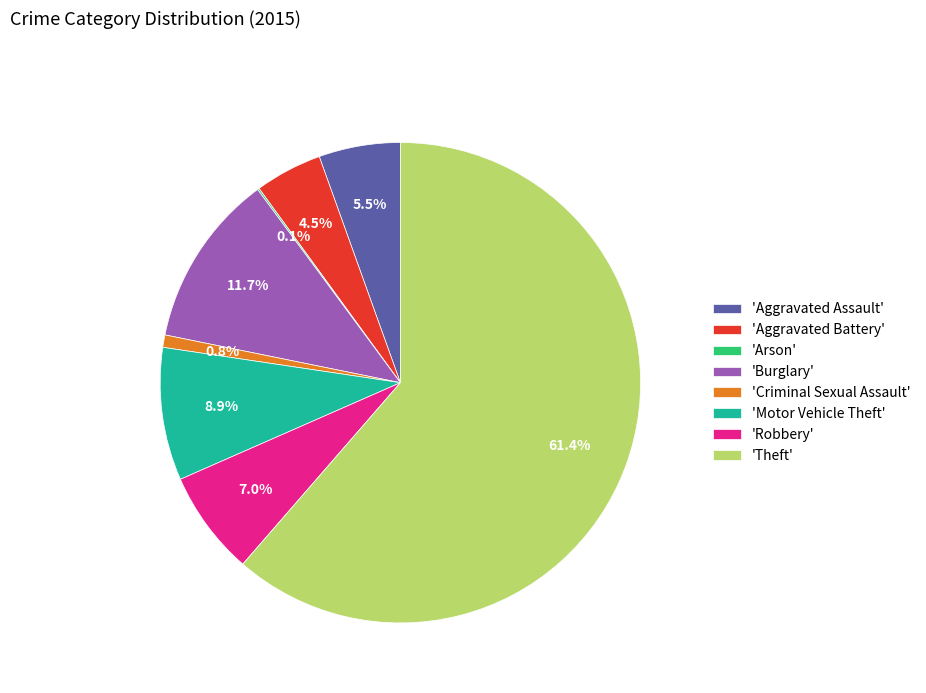

What is the ratio of the value at 'Aggravated Battery' to the value at 'Motor Vehicle Theft'?

0.5